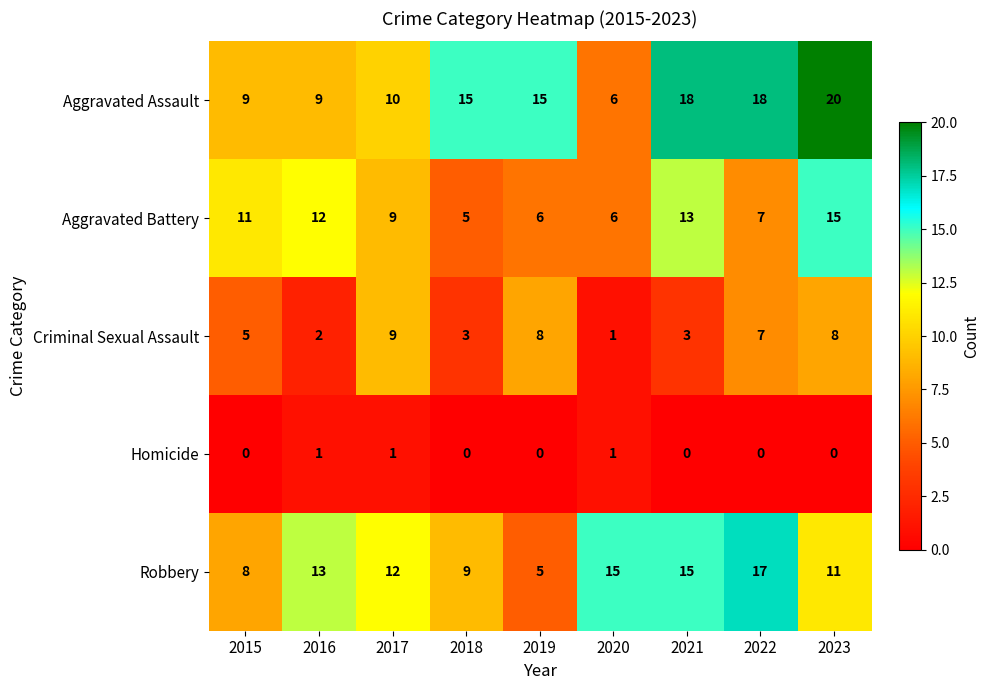

Which category has the highest value across all series?

2023